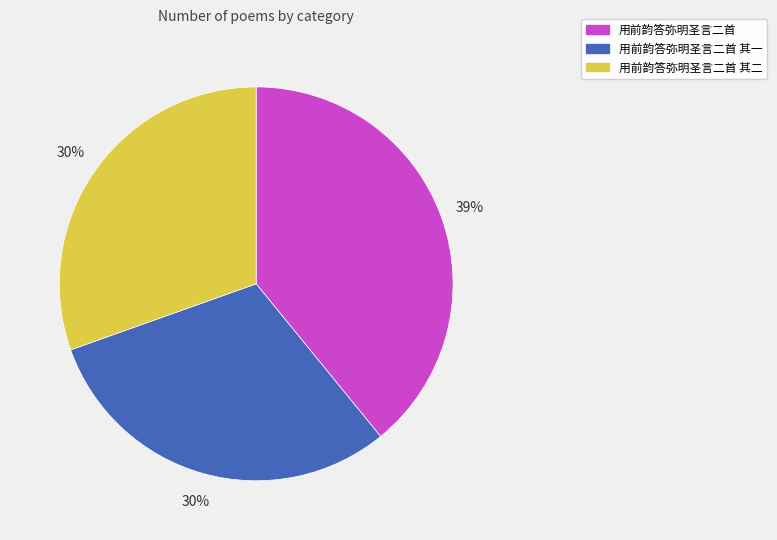

Does any single category account for the majority?

No